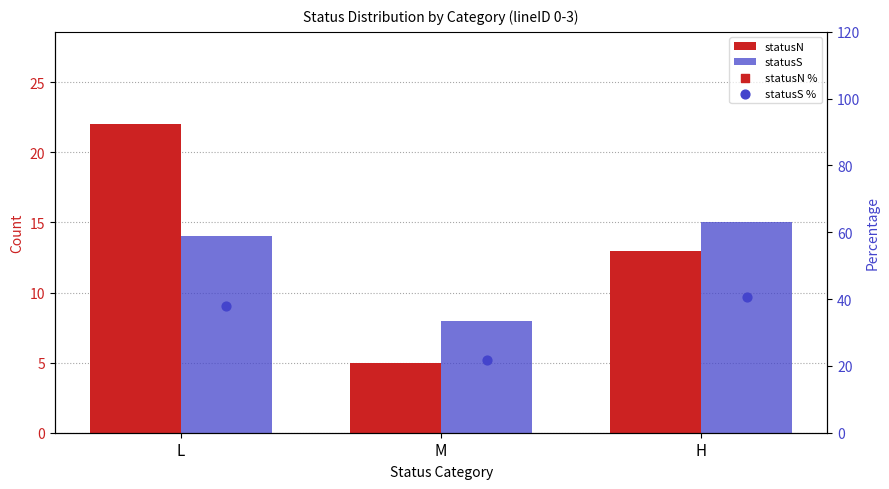

Which series reaches the minimum Y coordinate?

statusN